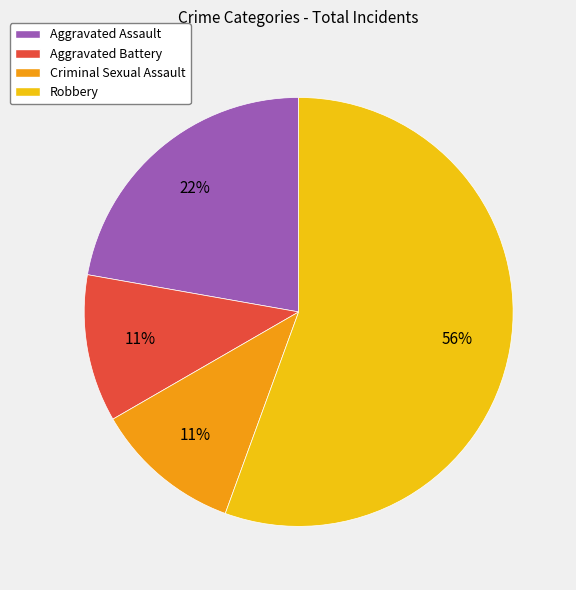

Which category accounts for the majority?

Robbery